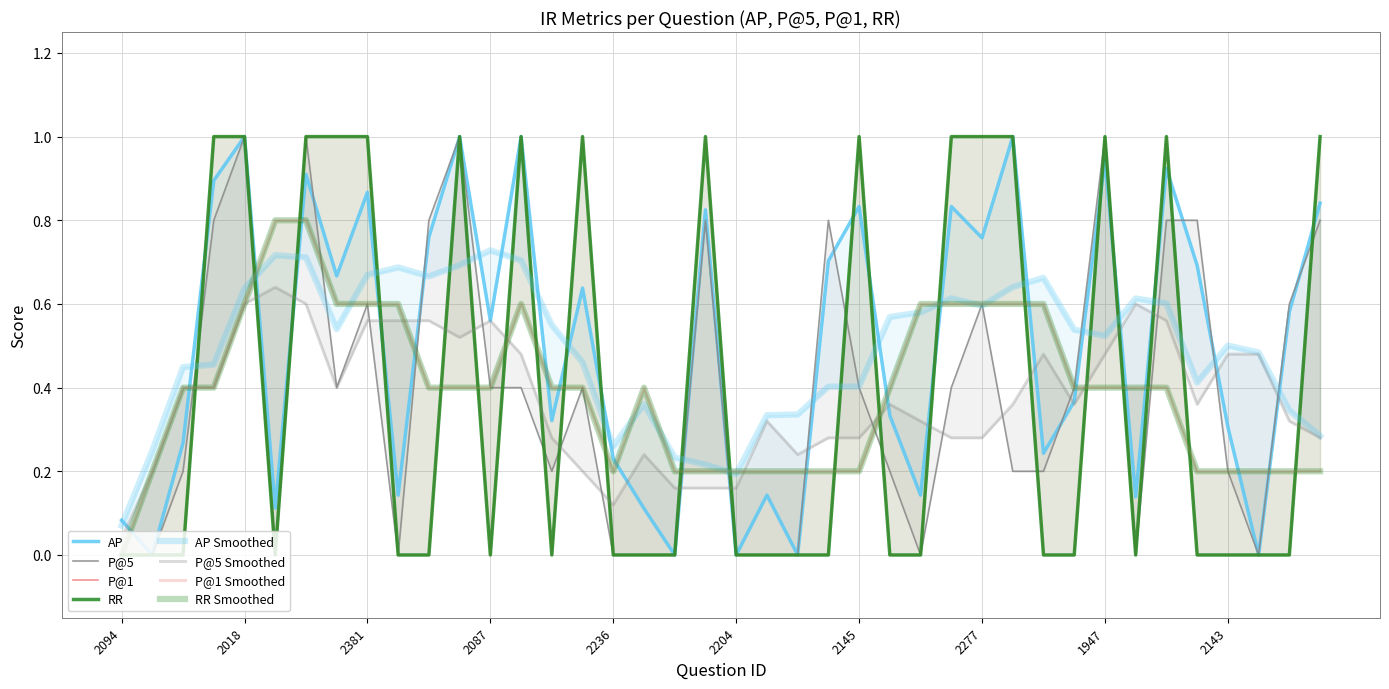

What is the value of the p_at_5 point at the 35th from the left?

0.8